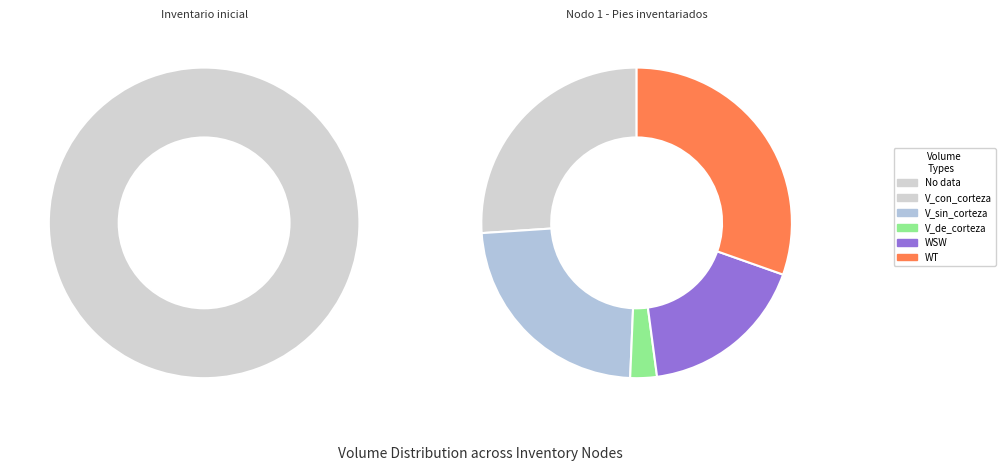

Is it true that Inventario inicial is 0% of the pie?

True